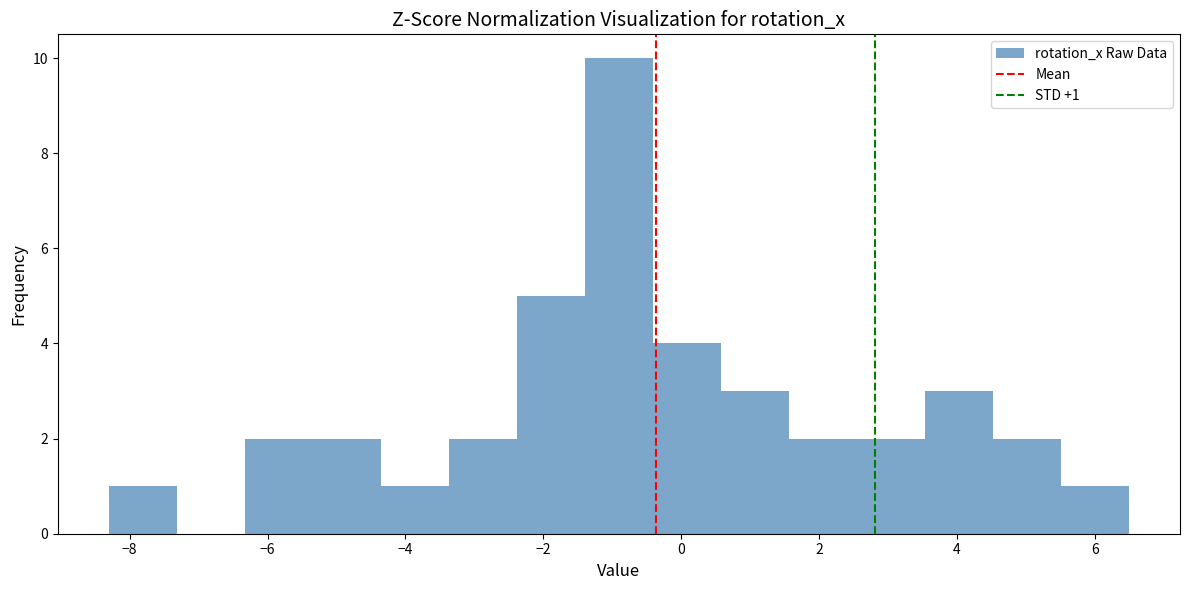

Over which range of the x-axis is the bar tallest?

-1.4 to -0.4